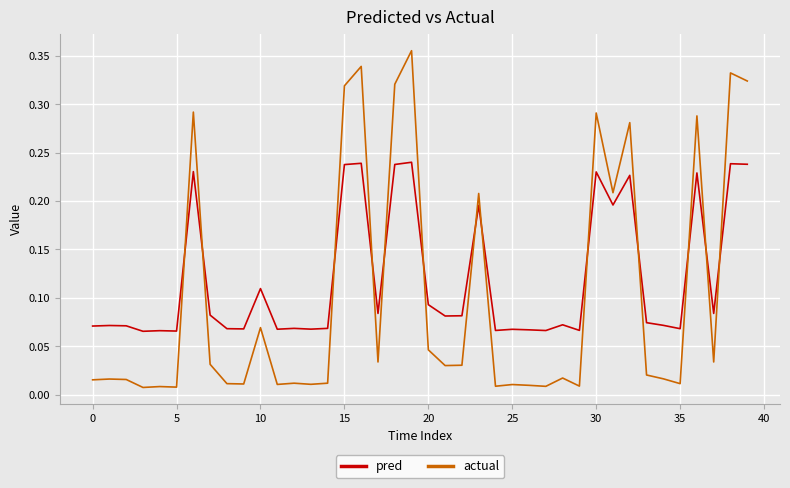

Which series has the largest total across all categories?

pred